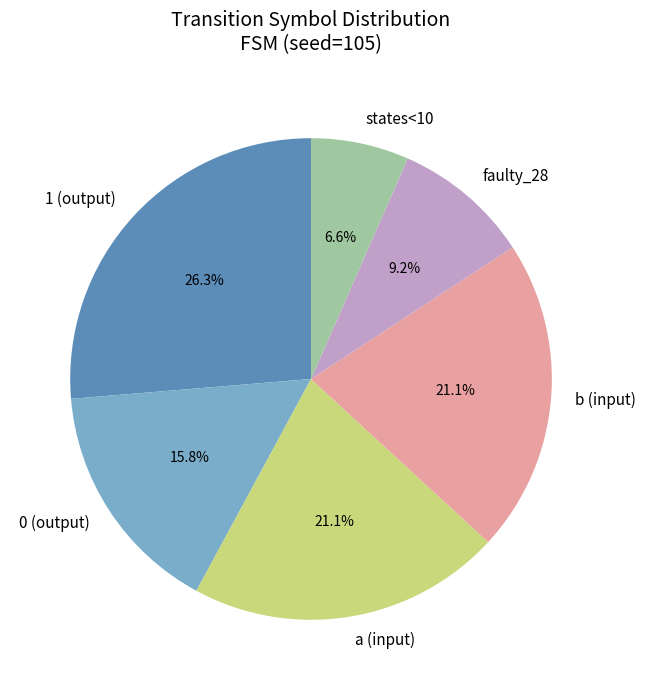

Does b (input) represent more than half of the total?

No